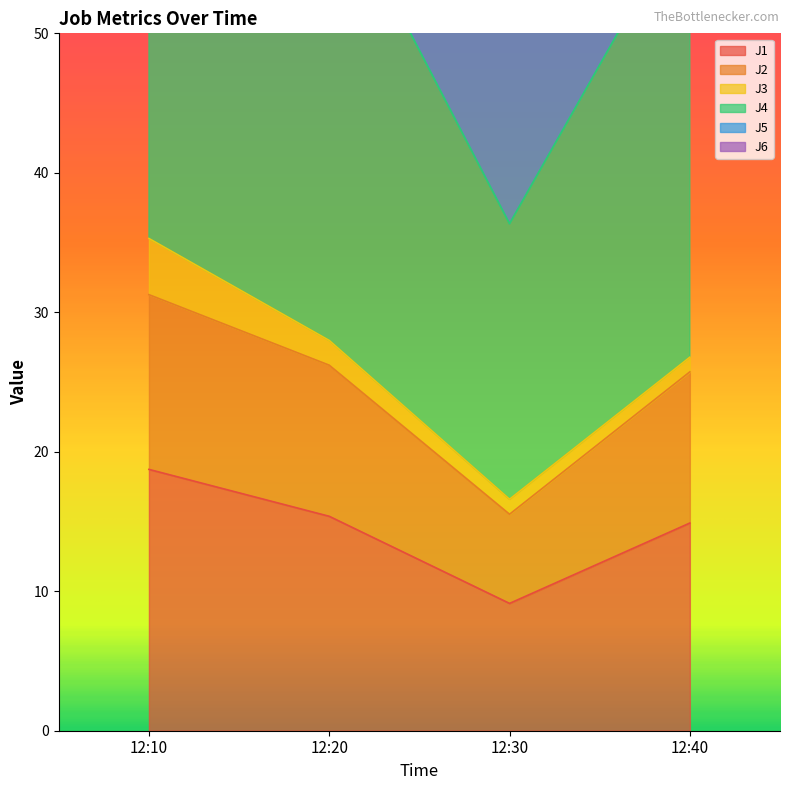

Which series changed the most between 12:10 and 12:20?

J5